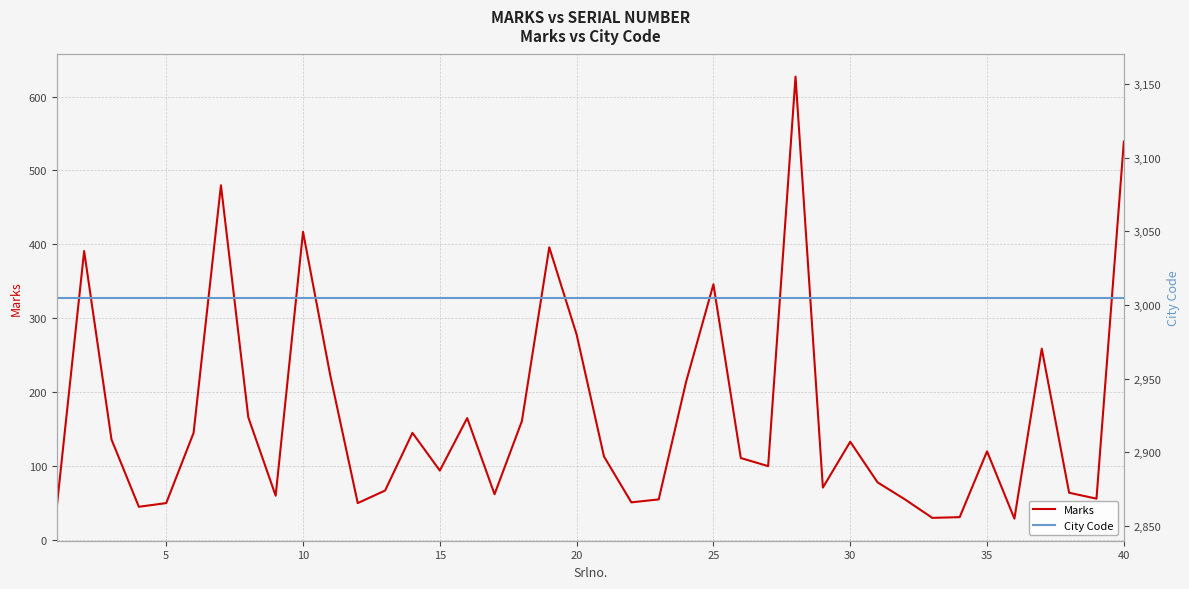

At how many categories does at least one series exceed 2449?

40